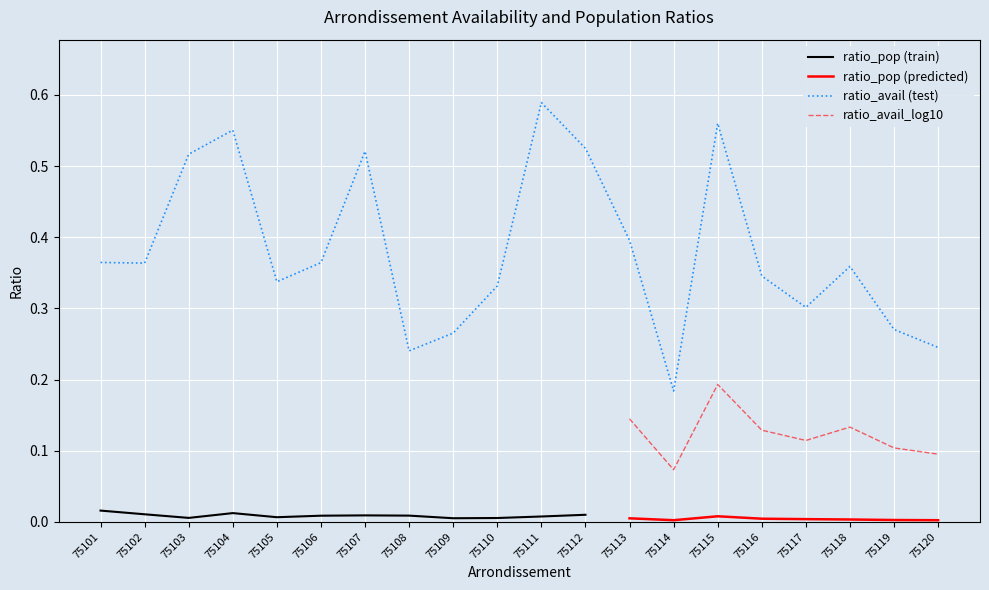

What is the difference between the maximum and minimum values in the ratio_avail_log10 series?

0.1